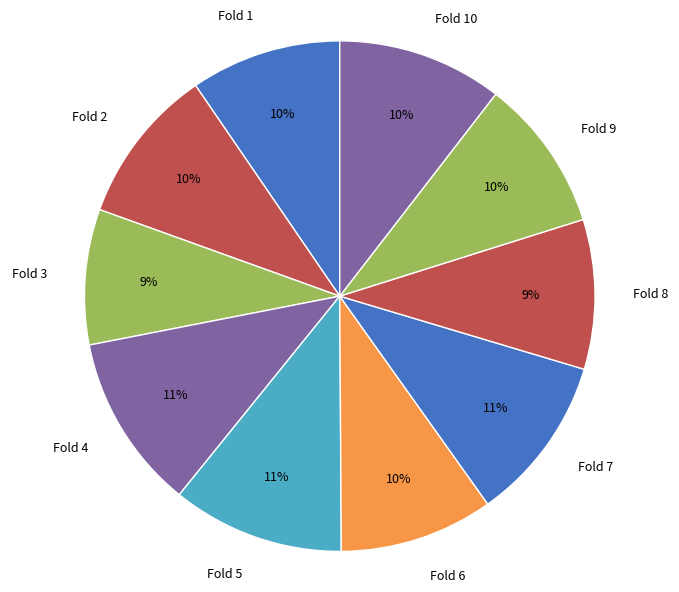

Is there a majority slice in this chart?

No